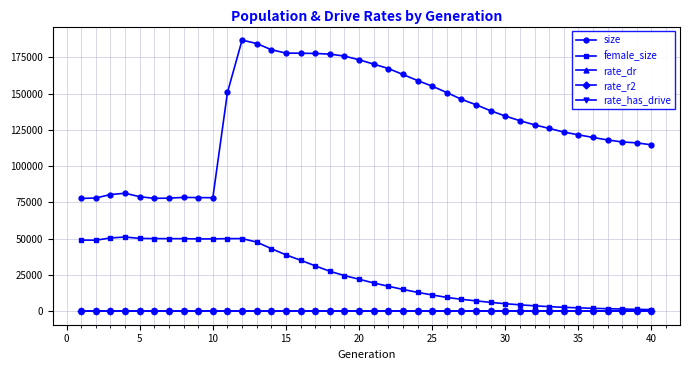

How many data points in female_size are less than 22015?

20